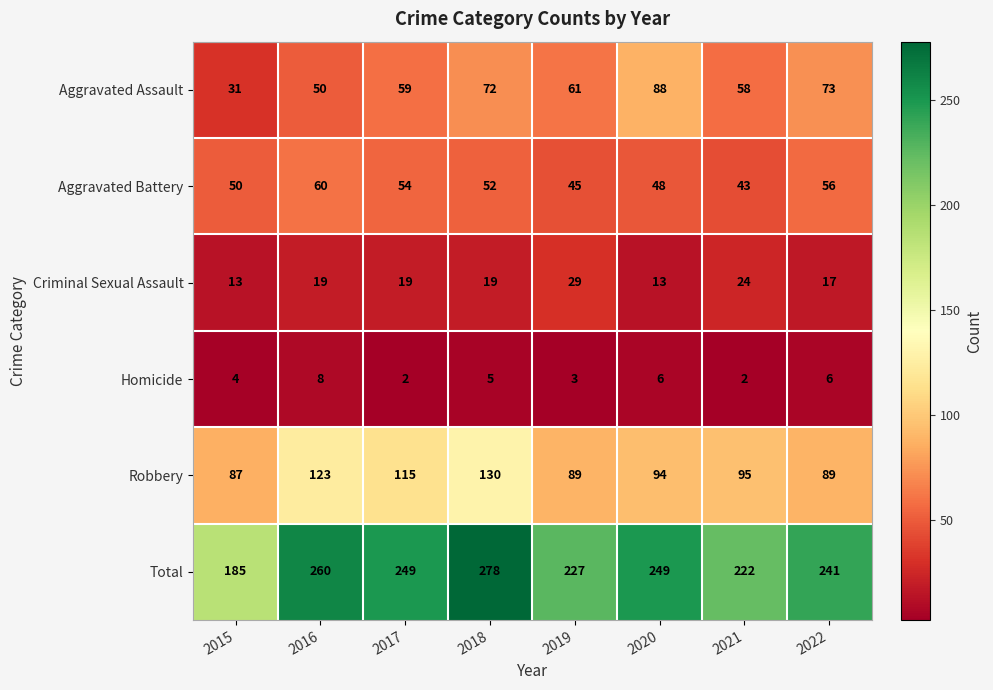

At which category does the chart reach its peak across all series?

2018